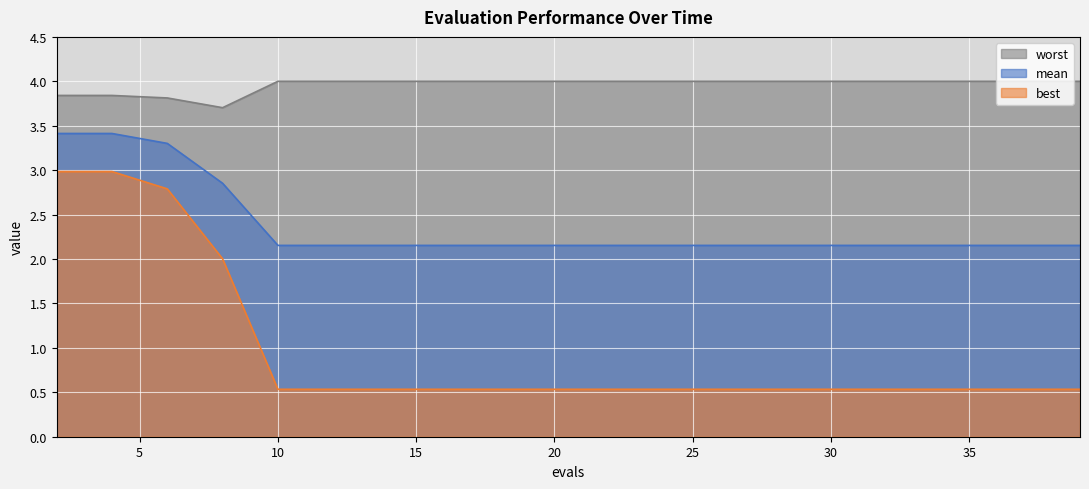

List the series in order of their overall mean, highest first.

worst, mean, best